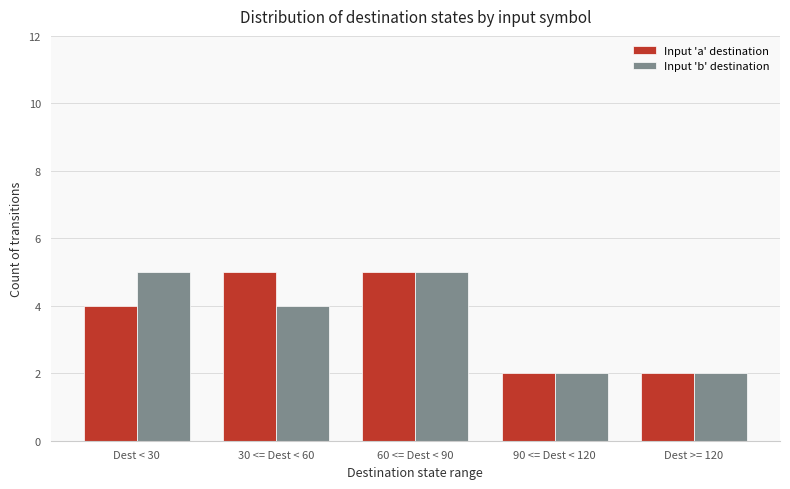

What is the greatest value displayed?

5